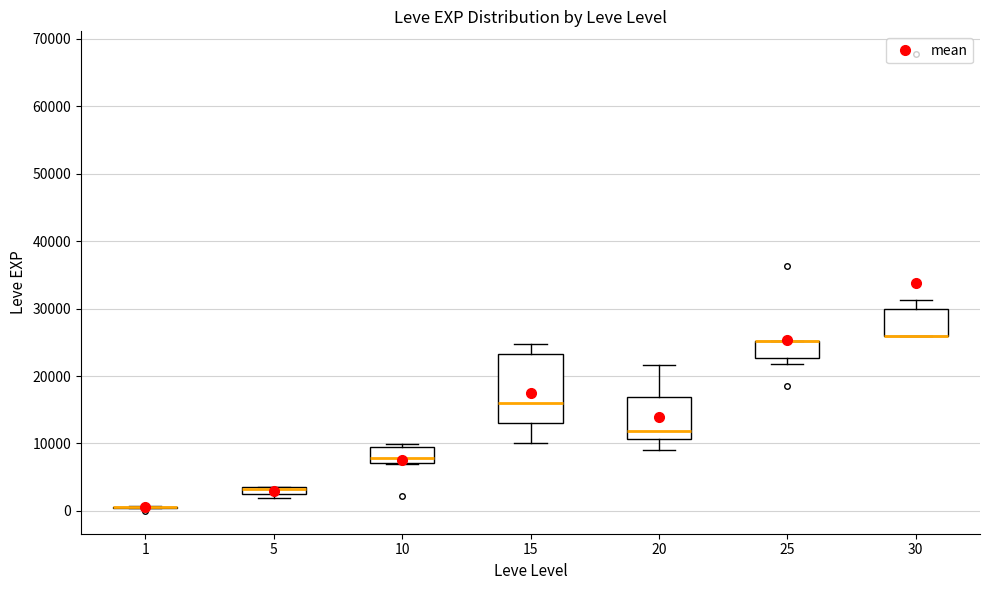

Where is the upper edge of the box at x = 10 on the y-axis? The values are not printed on the chart, so give them approximately, as read against the axis.

9000